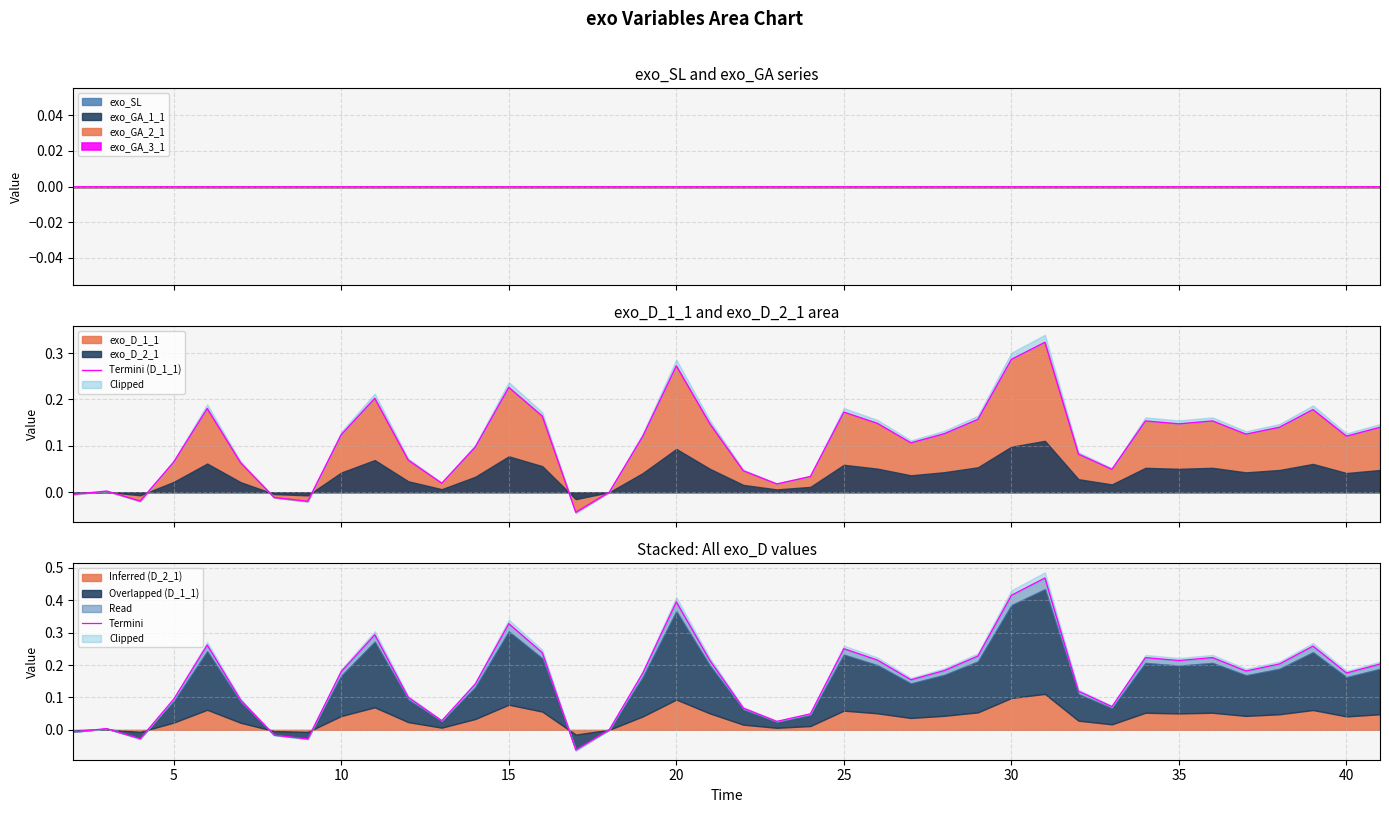

True or false: Termini and Termini (D_1_1) intersect in this chart.

True